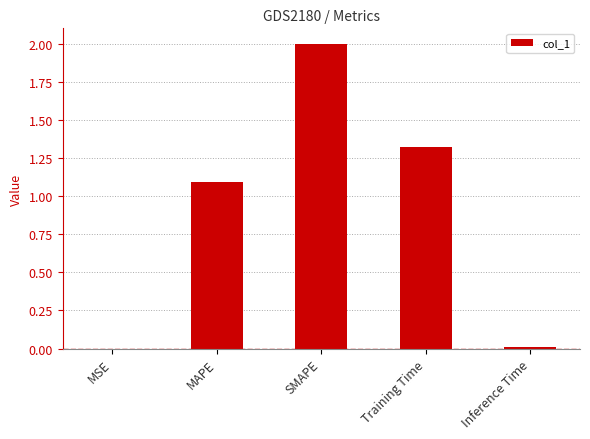

What is the sum of all values?

4.4